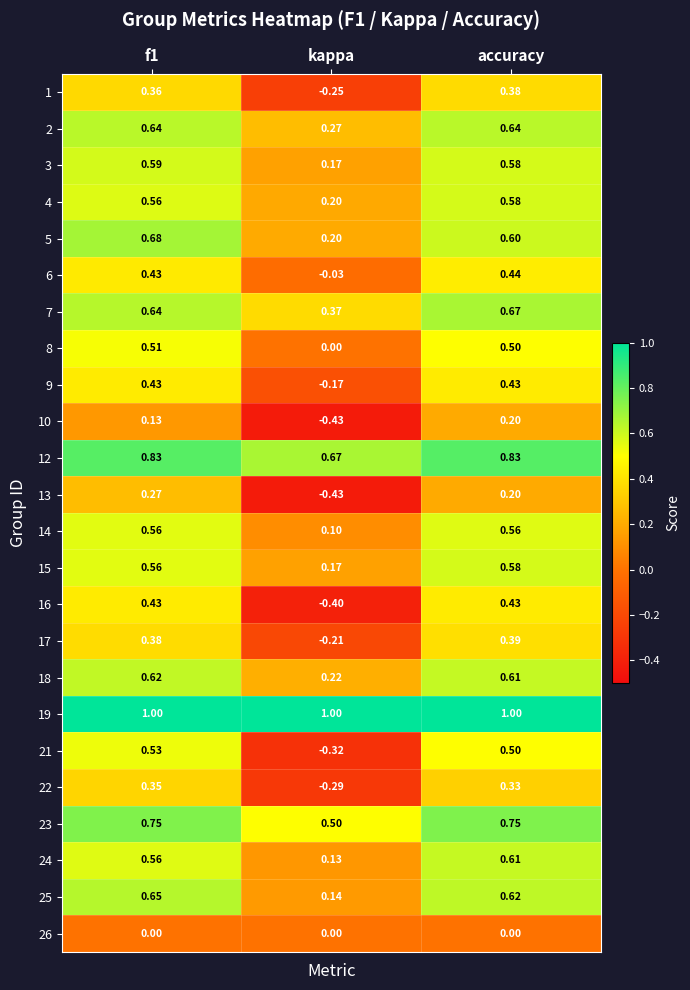

Where is 21 nearest to the value 0?

kappa